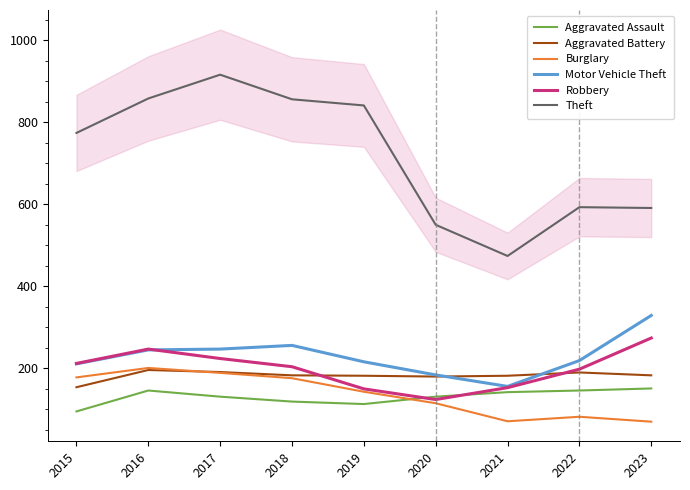

What is the approximate value of Motor Vehicle Theft at 2015, to the nearest 10?

210